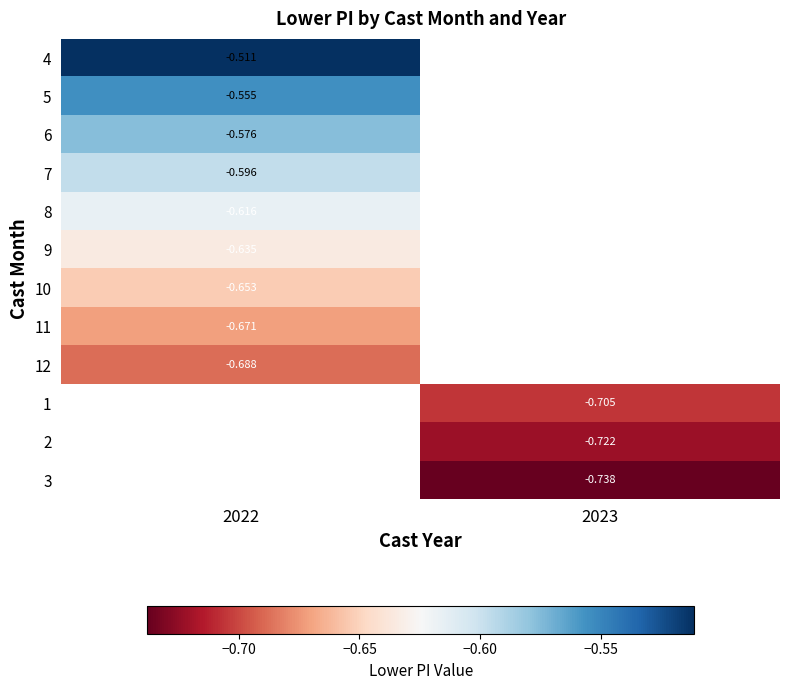

How many series are shown in this chart?

12